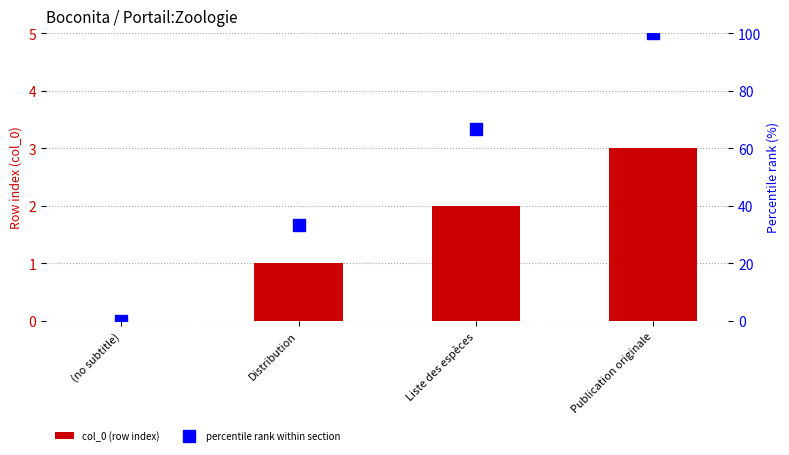

What is the sum of all col_0 (row index) values?

6.0